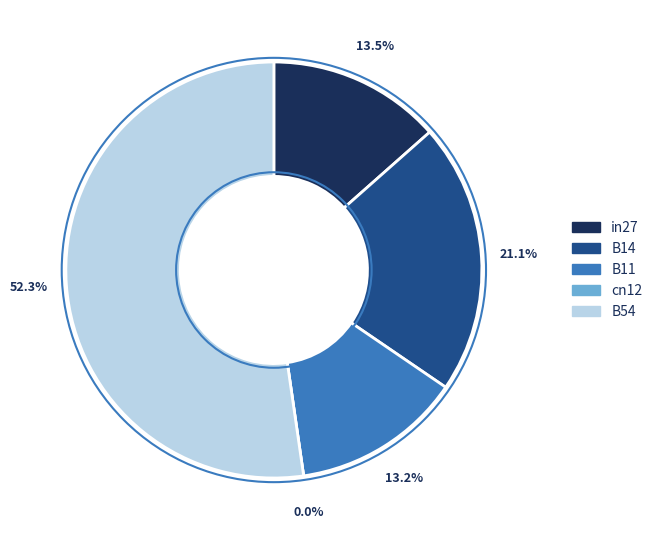

To the nearest percent, what percentage of the pie is B14?

21%